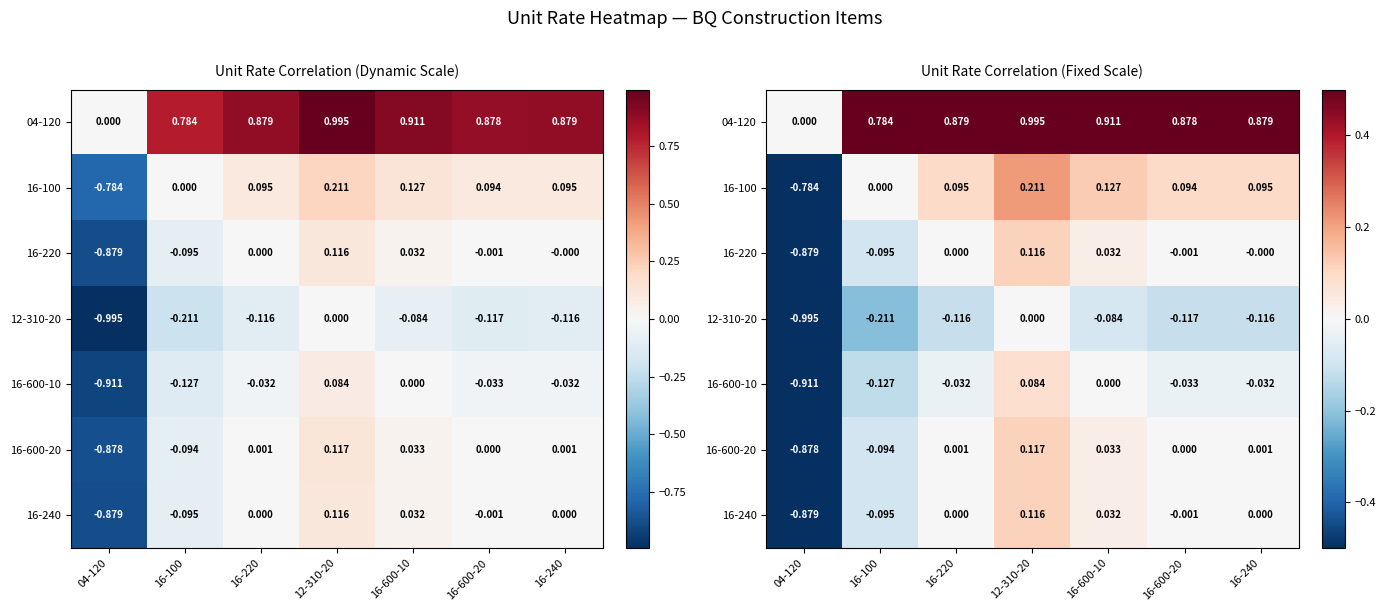

What is the difference between the maximum and minimum values in the 16-100 series?

1.0